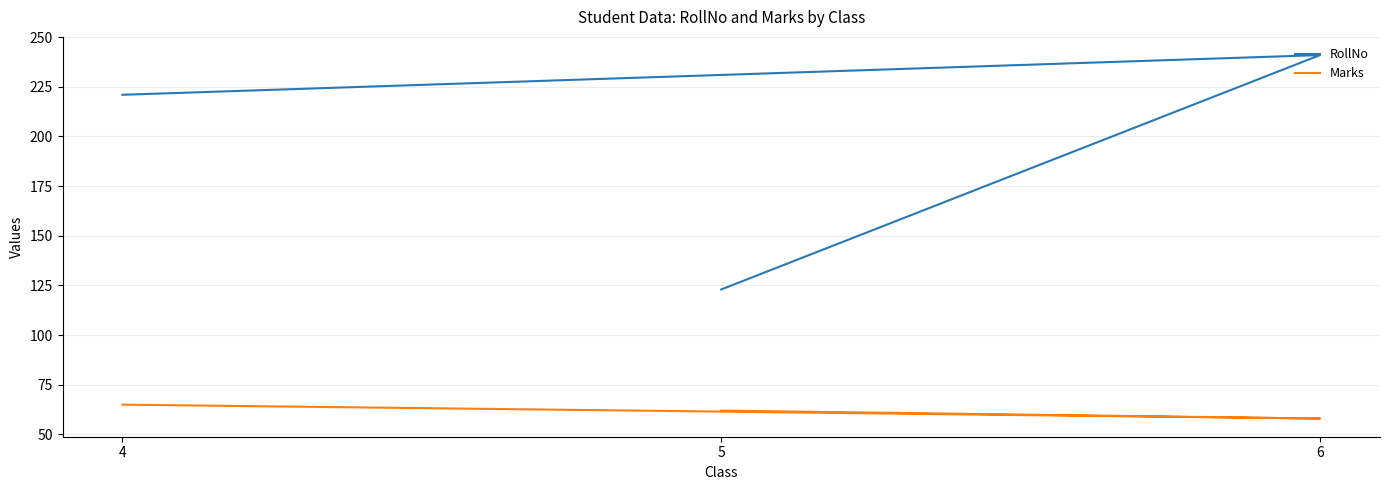

Between 5 and 6, which series saw the biggest shift?

RollNo